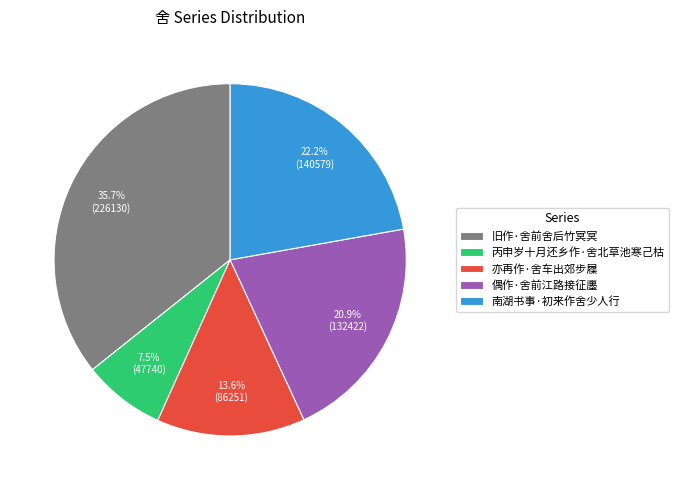

Is it true that 偶作·舍前江路接征廛 is 21% of the pie?

True